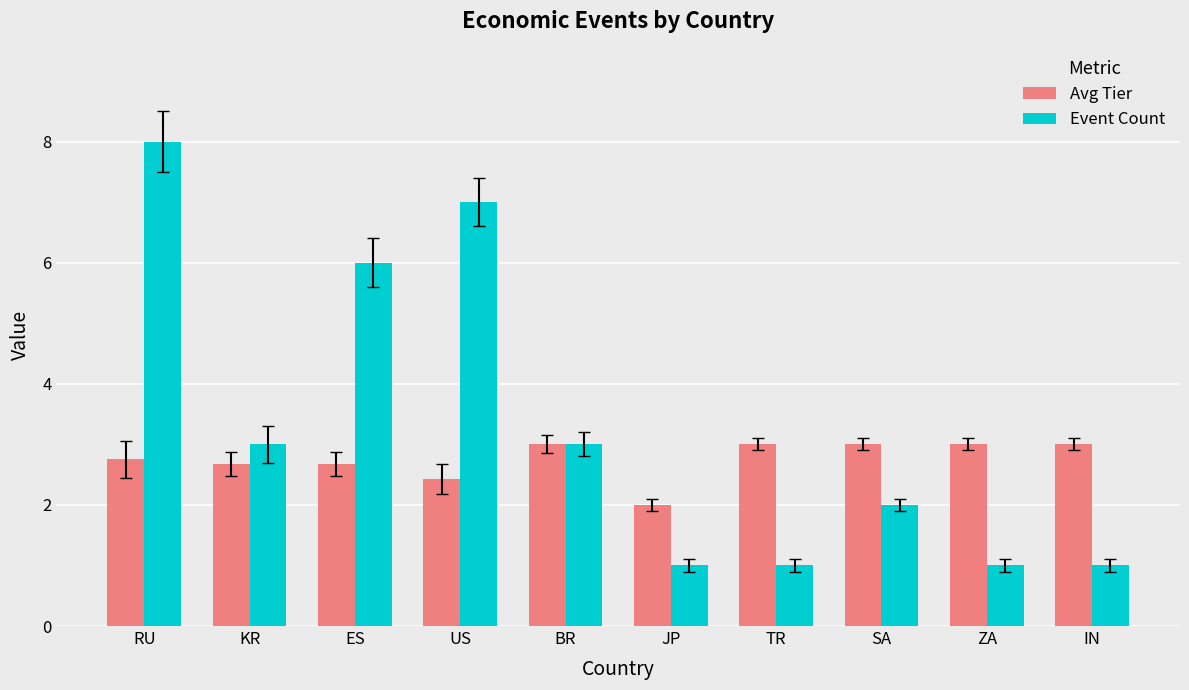

How many Event Count values are between 1 and 6?

8